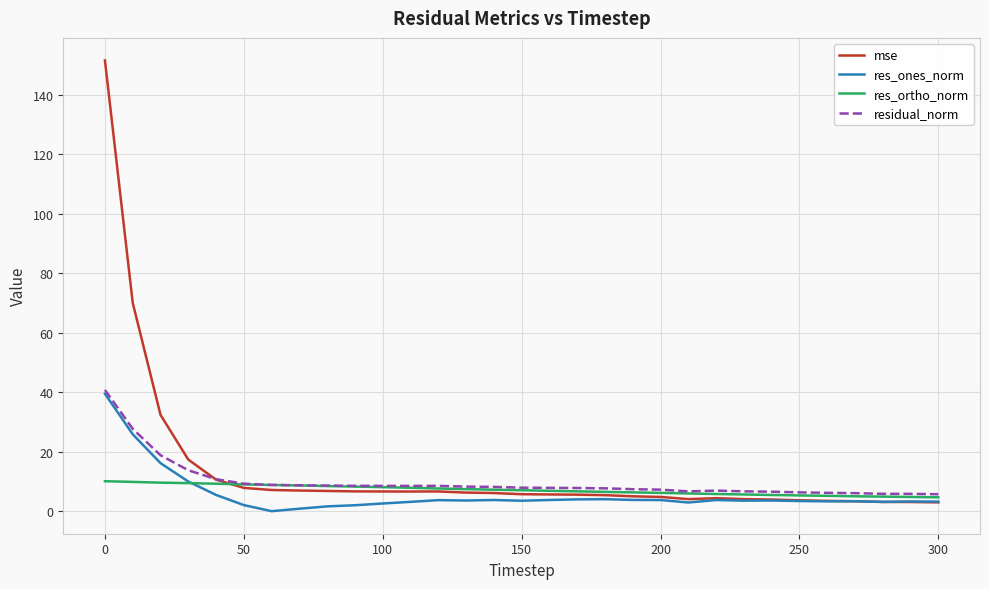

What is the maximum value for res_ones_norm?

39.6